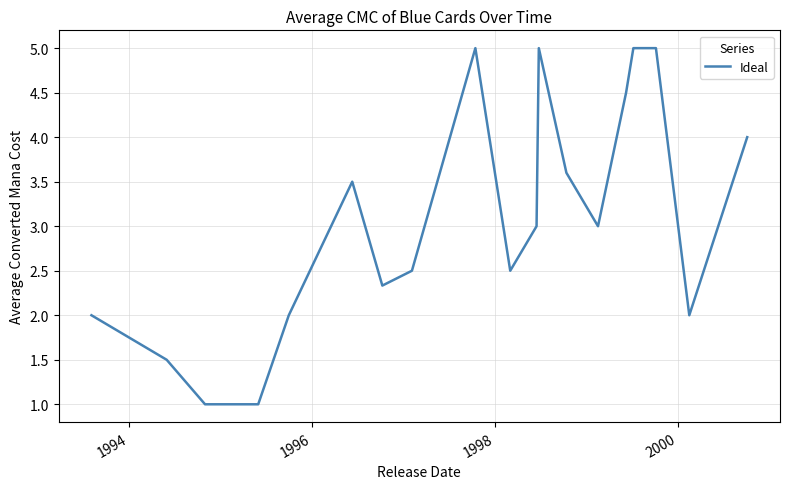

What is the smallest value displayed?

1.0